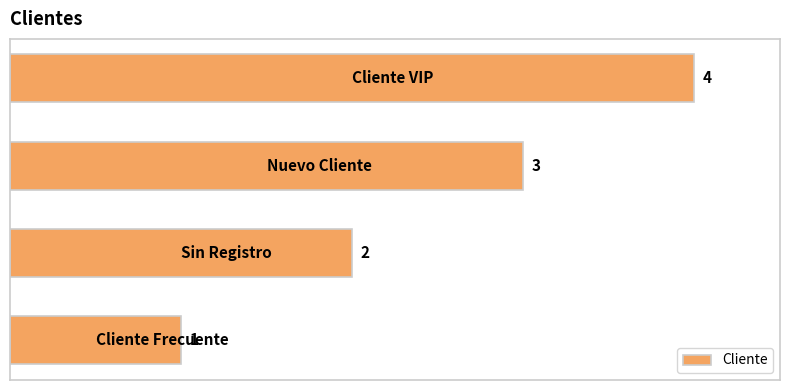

How many values are between 2 and 4?

3